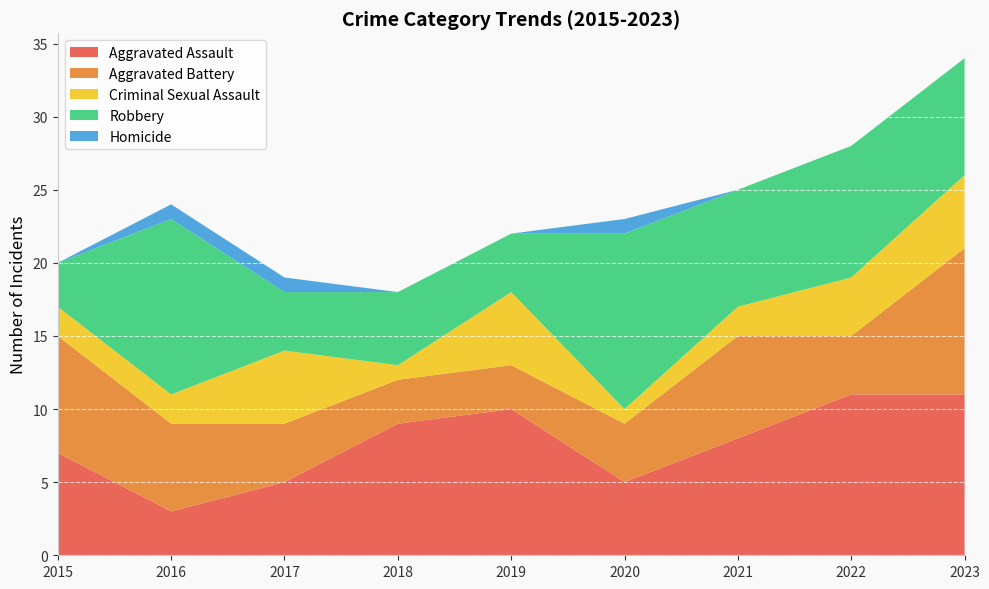

Reading left to right, what are all the values shown in this chart?

Aggravated Assault: 2015=7	2016=3	2017=5	2018=9	2019=10	2020=5	2021=8	2022=11	2023=11
Aggravated Battery: 2015=8	2016=6	2017=4	2018=3	2019=3	2020=4	2021=7	2022=4	2023=10
Criminal Sexual Assault: 2015=2	2016=2	2017=5	2018=1	2019=5	2020=1	2021=2	2022=4	2023=5
Robbery: 2015=3	2016=12	2017=4	2018=5	2019=4	2020=12	2021=8	2022=9	2023=8
Homicide: 2015=0	2016=1	2017=1	2018=0	2019=0	2020=1	2021=0	2022=0	2023=0